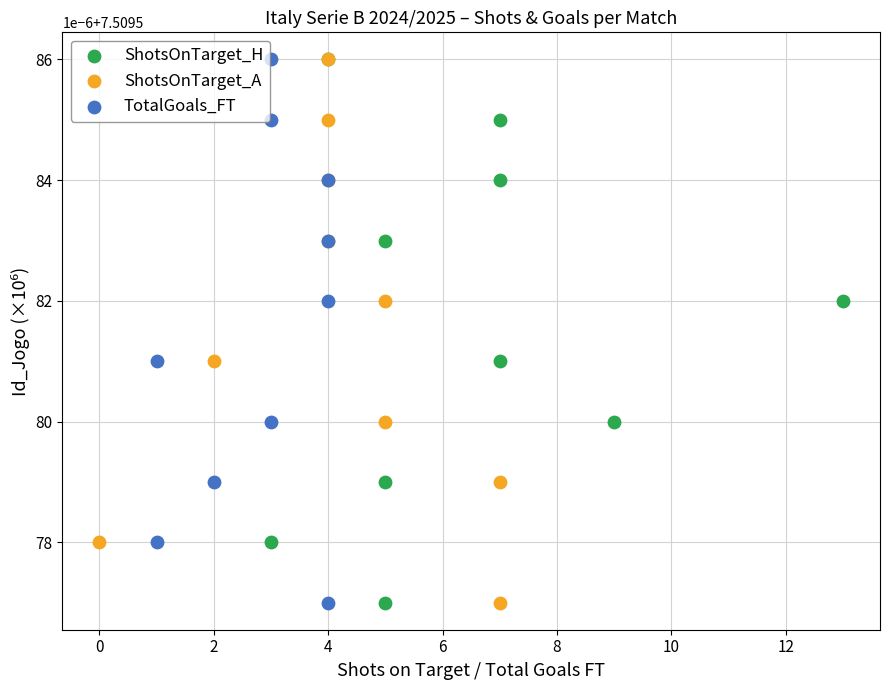

What are all the series names shown in the legend?

ShotsOnTarget_H, ShotsOnTarget_A, TotalGoals_FT